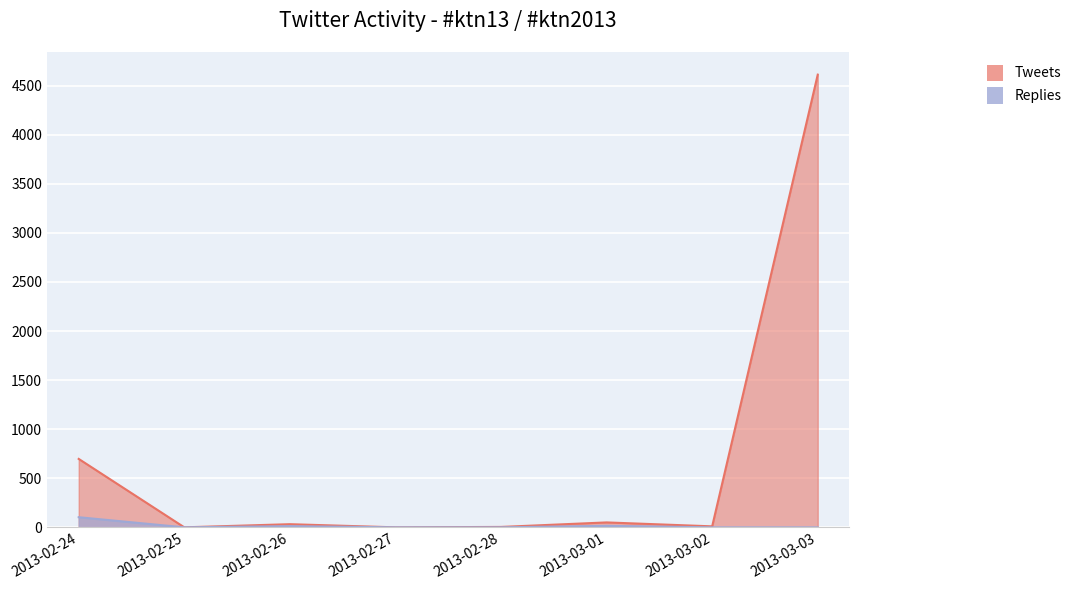

True or false: Tweets has a value of 53 at 2013-02-26.

False